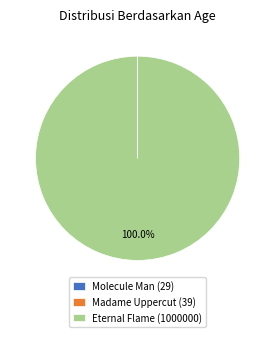

Which slice represents more than half of the pie?

Eternal Flame